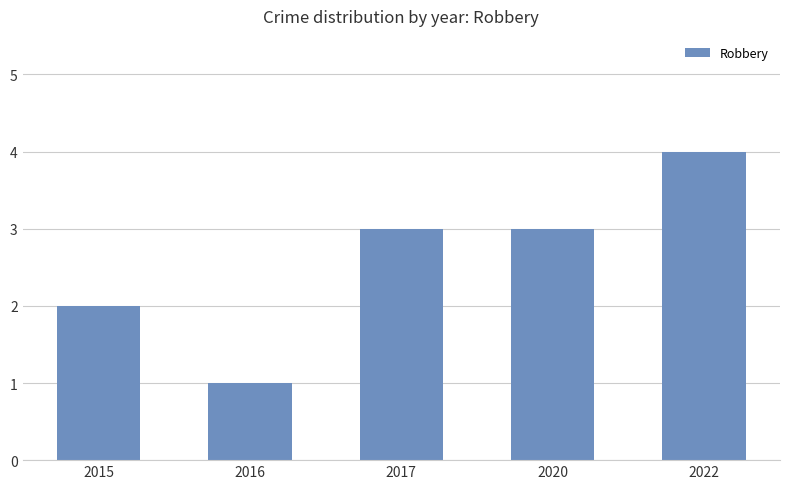

How many values are between 2 and 3?

3